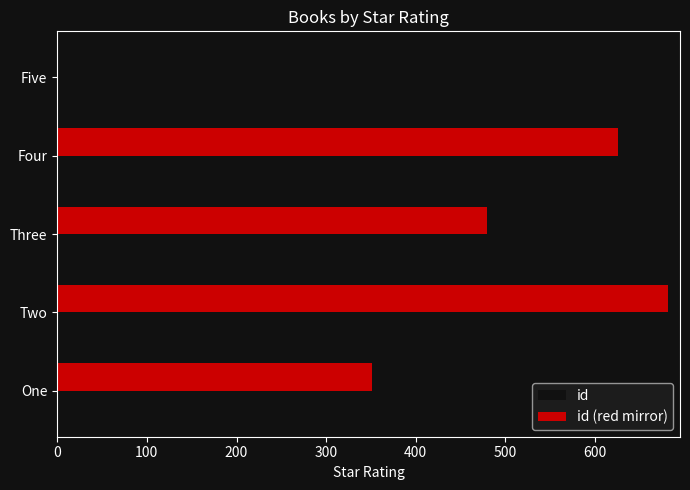

Where is id (red mirror) nearest to the value 338?

One